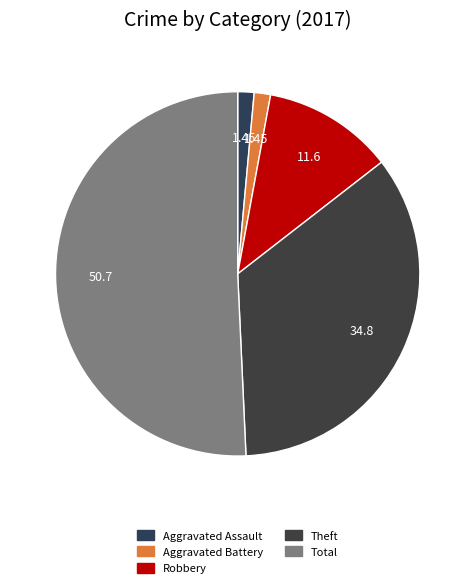

To the nearest percent, what is the combined percentage of Aggravated Assault and Total?

52%